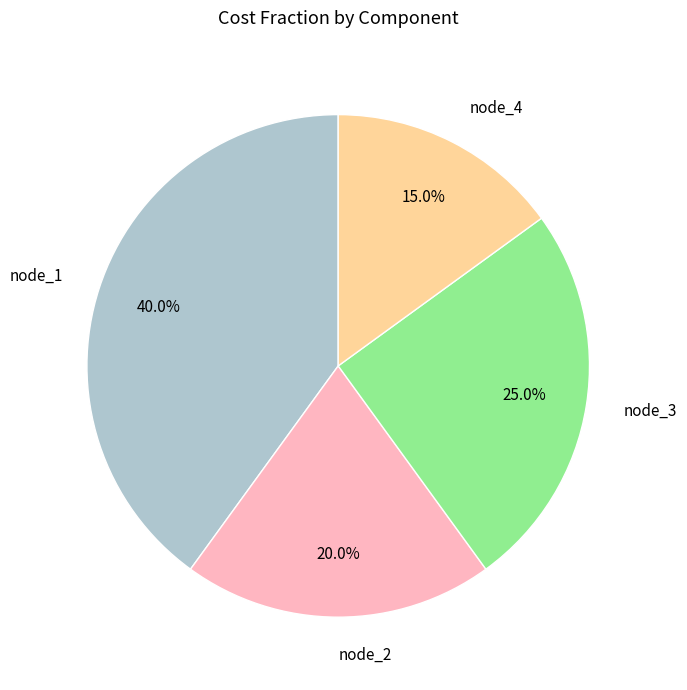

To the nearest percent, what is the combined percentage of node_1 and node_2?

60%